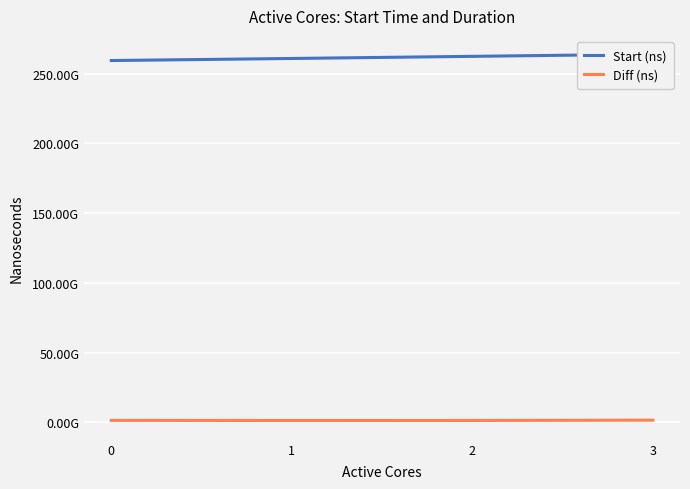

What is the difference between the maximum and minimum values in the Start (ns) series?

4544712605